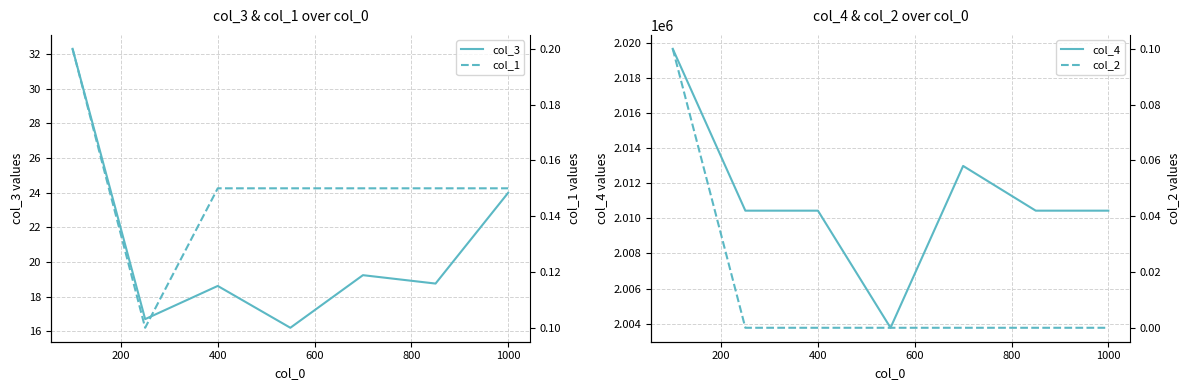

True or false: col_1 has a value of 0.2 at 400.

False